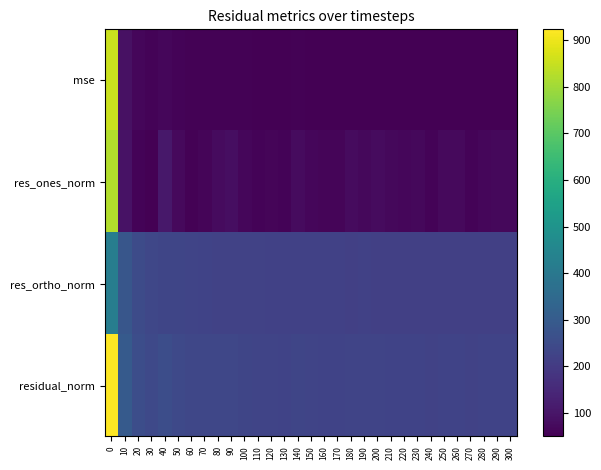

Rank the series at 150 from highest to lowest value.

residual_norm, res_ortho_norm, res_ones_norm, mse